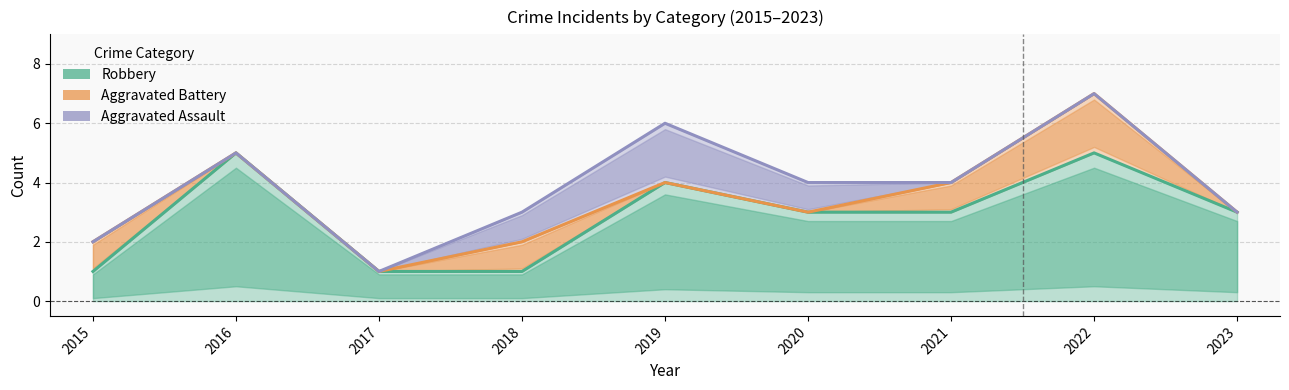

Which label corresponds to the largest value in the chart?

2022